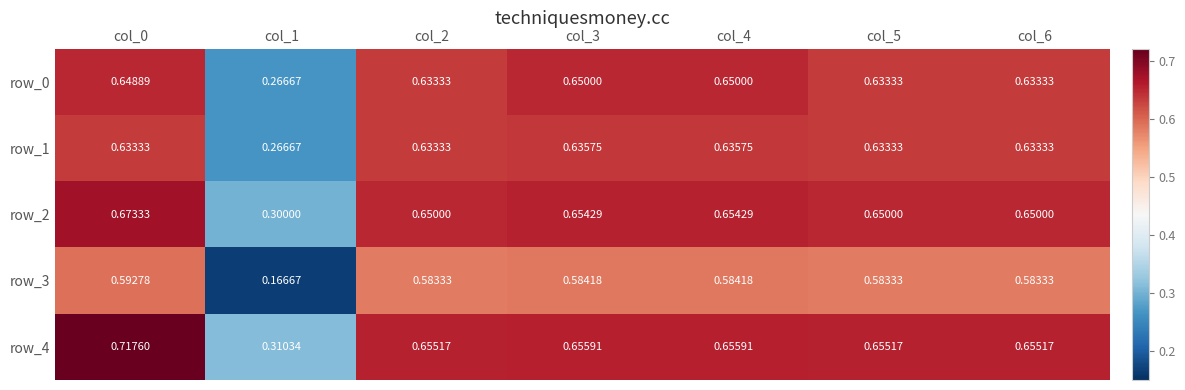

Count the row_1 values in the range 0 to 1.

7